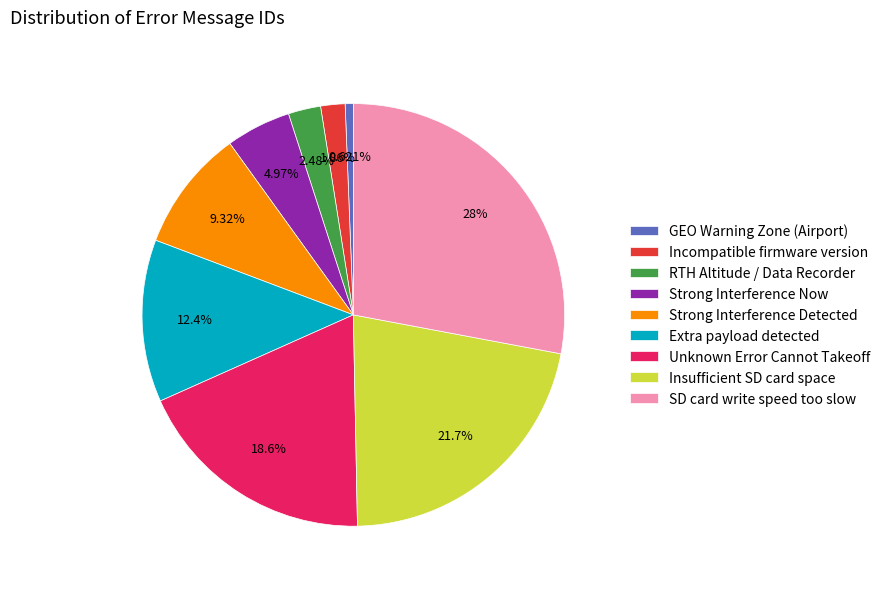

Does GEO Warning Zone (Airport) account for over 50% of the chart?

No